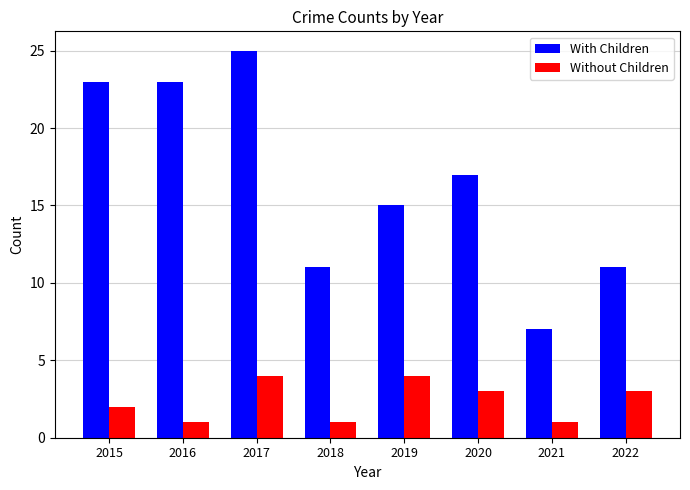

What is the sum of all Without Children values?

19